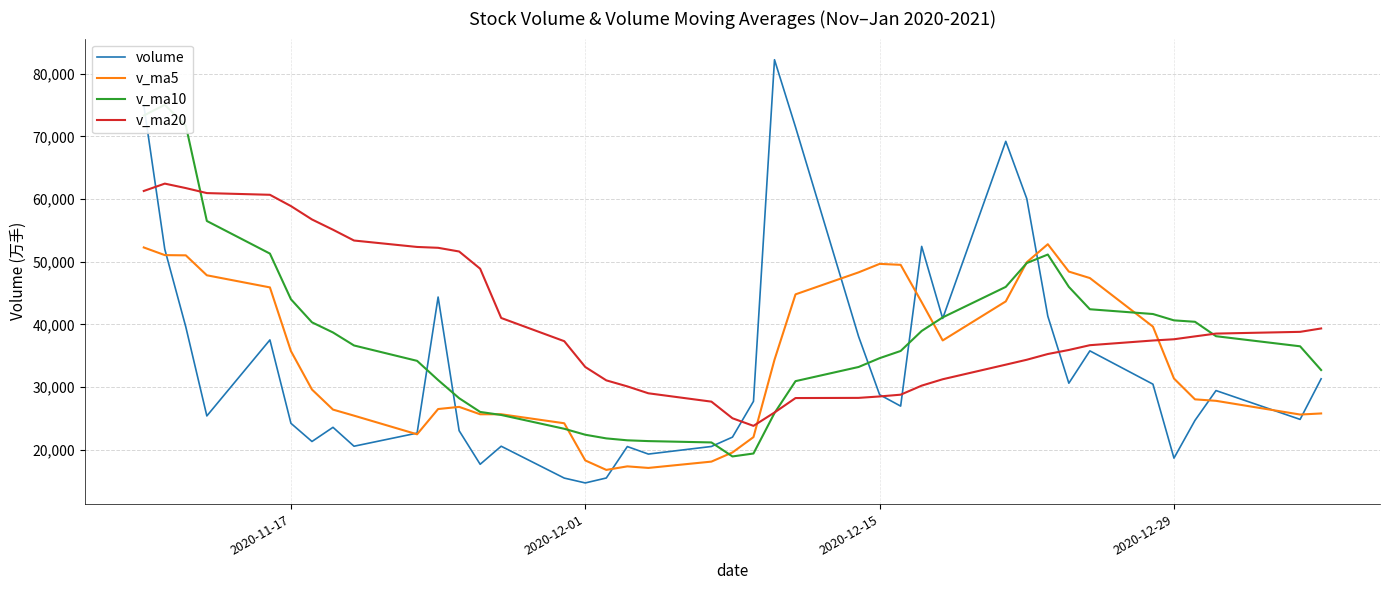

The value of v_ma5 at 2020-11-17 is 18041.2. True or false?

False